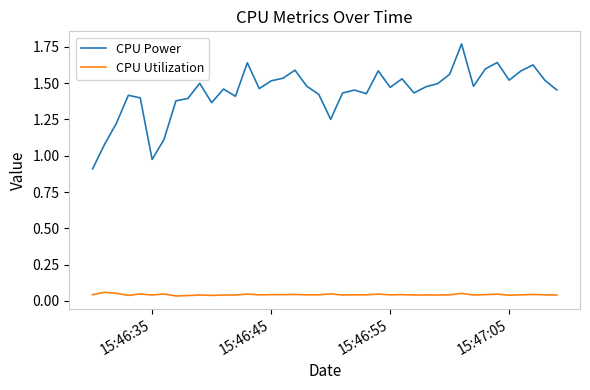

True or false: CPU Utilization and CPU Power cross at least once.

False